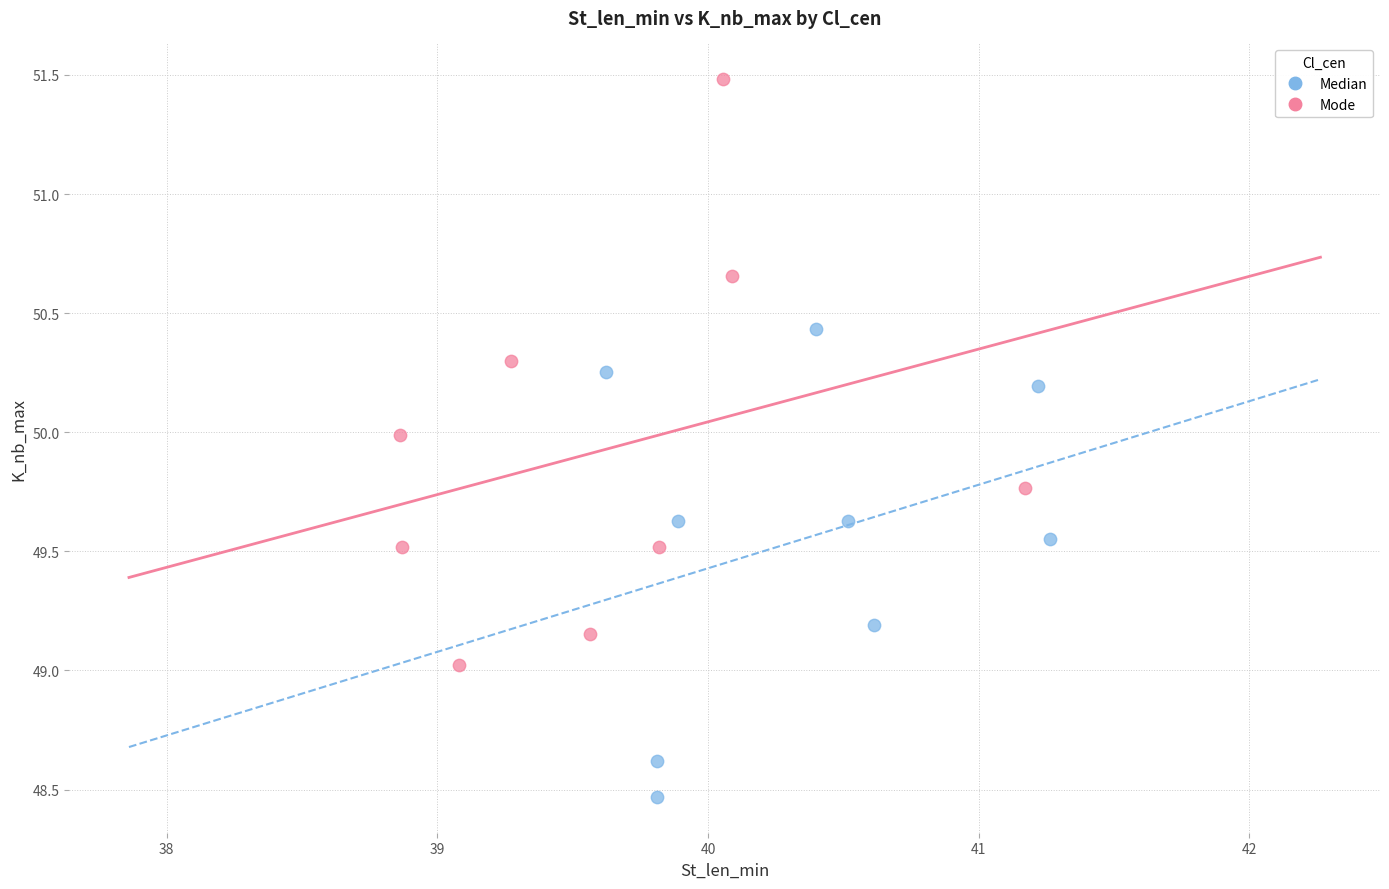

Which series reaches the maximum Y coordinate?

Mode